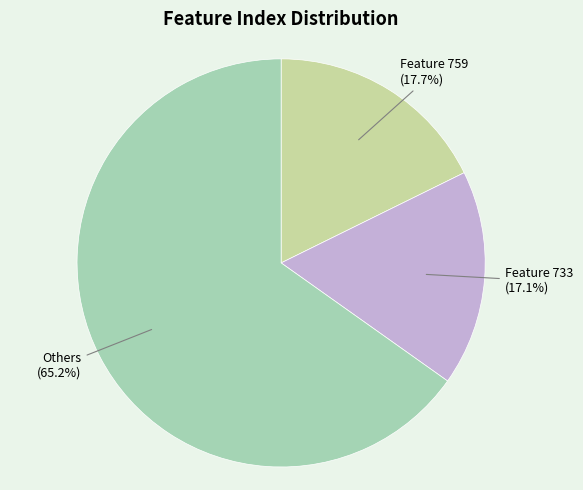

How many slices are in this pie chart?

3